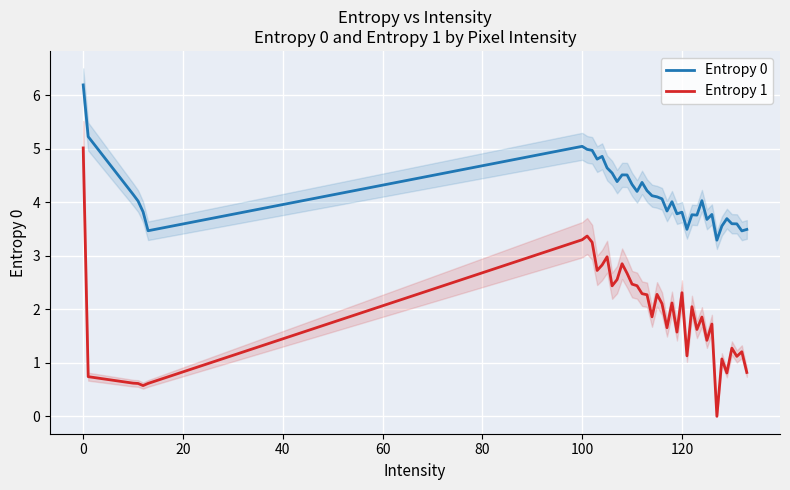

True or false: Entropy 1 and Entropy 0 cross at least once.

False